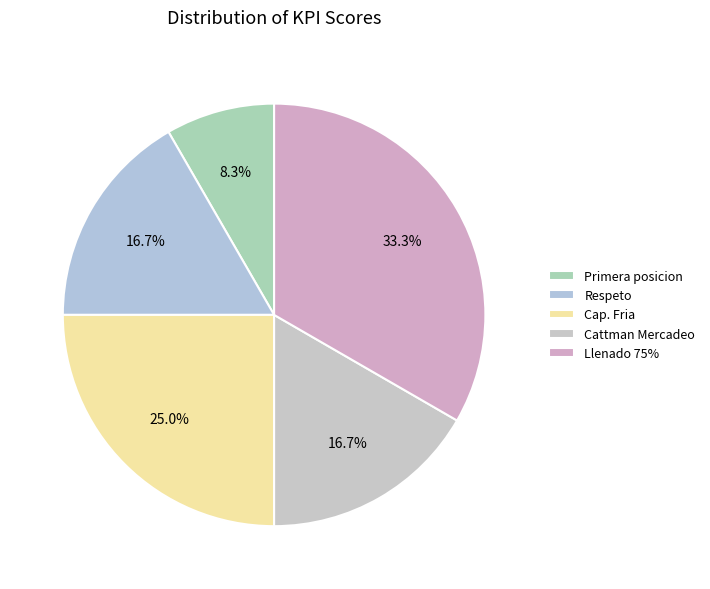

To the nearest percent, what percentage of the pie is Cap. Fria?

25%